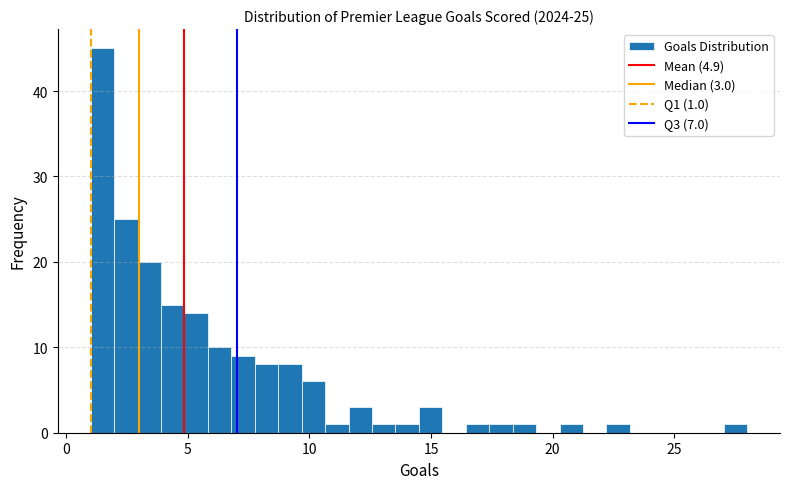

Around what value on the x-axis is the tallest bar? Give the approximate position of its centre, as read against the axis.

1.5